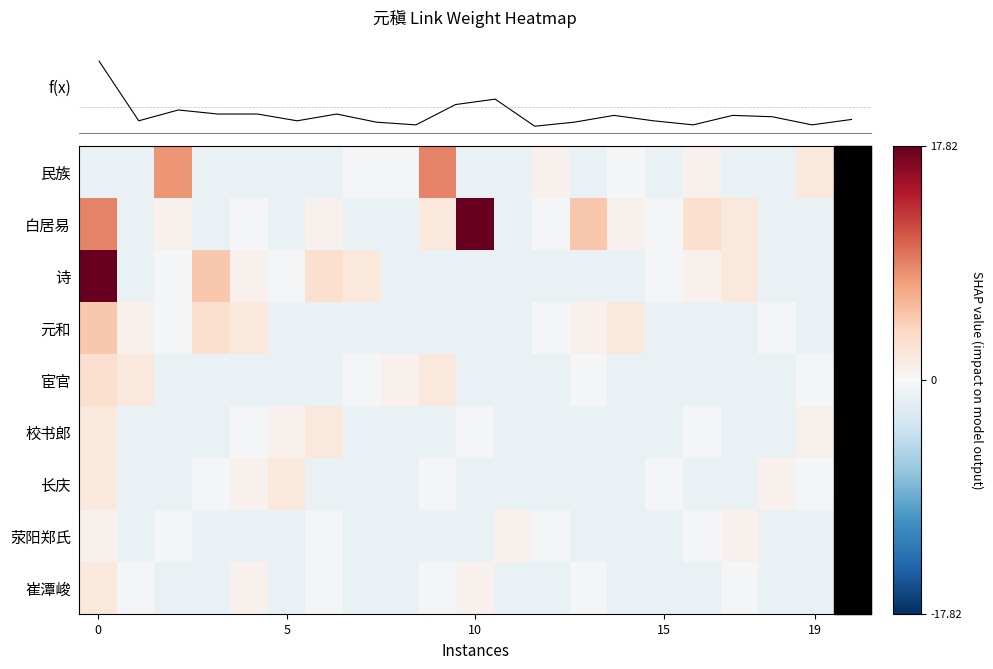

How many distinct data groups are displayed?

9